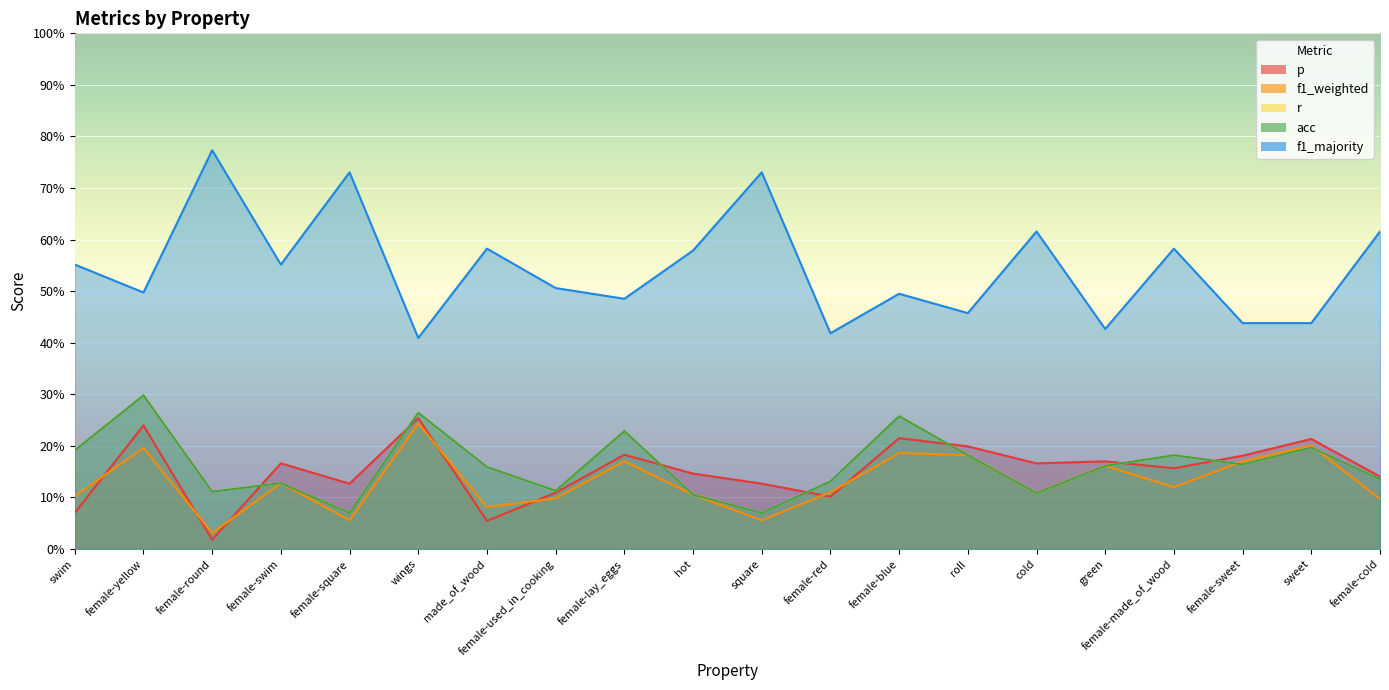

Read the acc value at female-square.

0.1